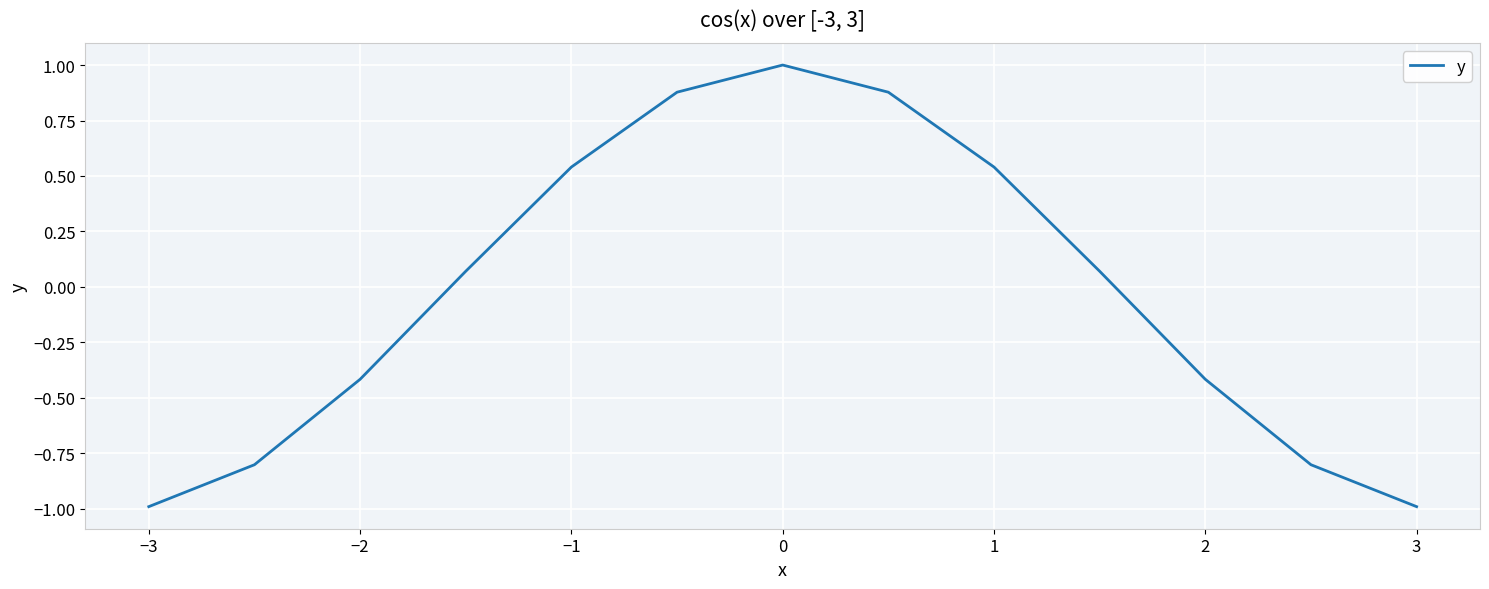

What is the greatest value displayed?

1.0